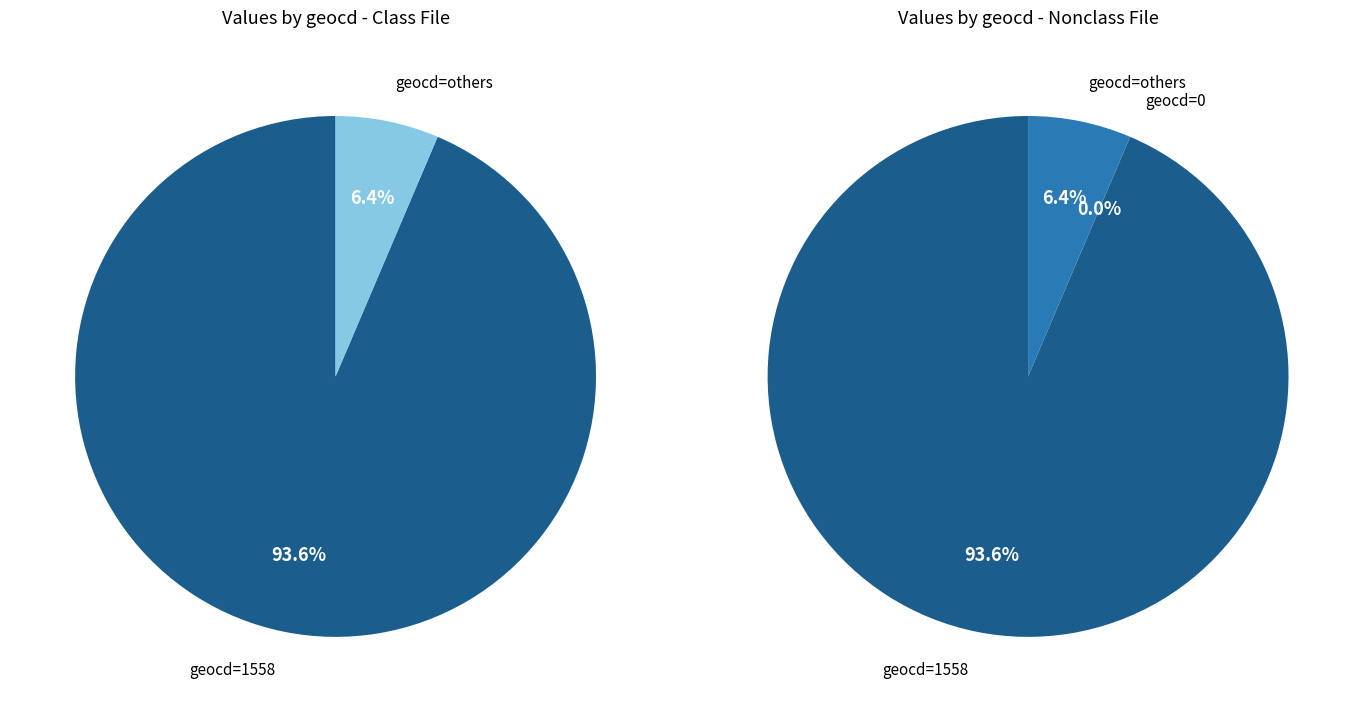

To the nearest percent, what is the combined percentage of geocd_0 and geocd_1558?

94%